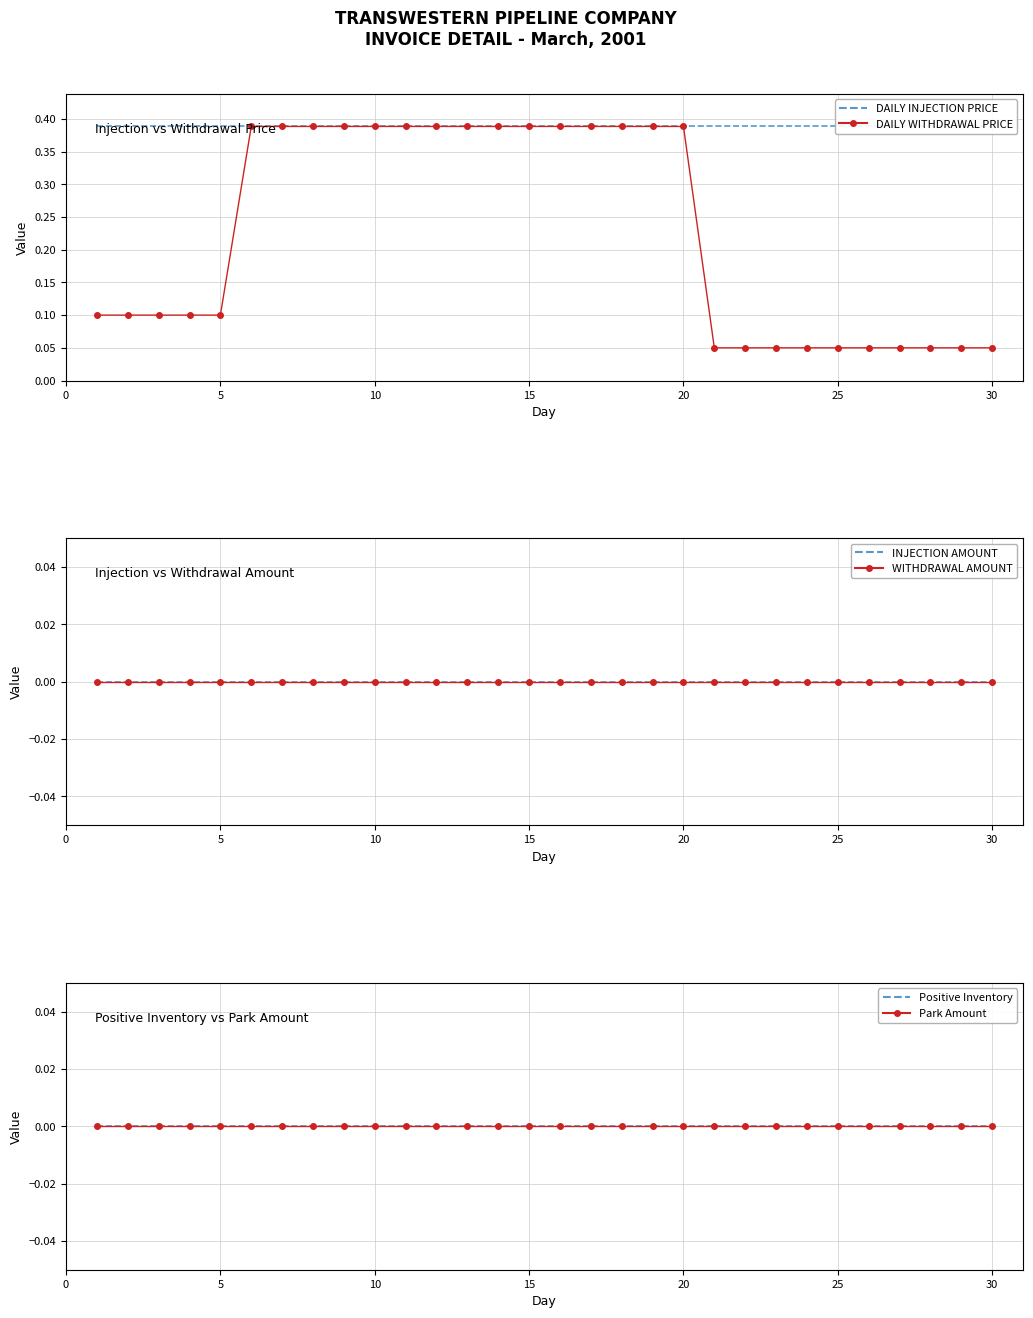

The value of DAILY WITHDRAWAL PRICE at 15 is 0.1. True or false?

False